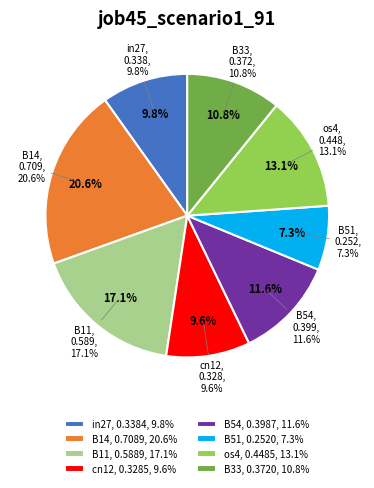

Does any single category account for the majority?

No